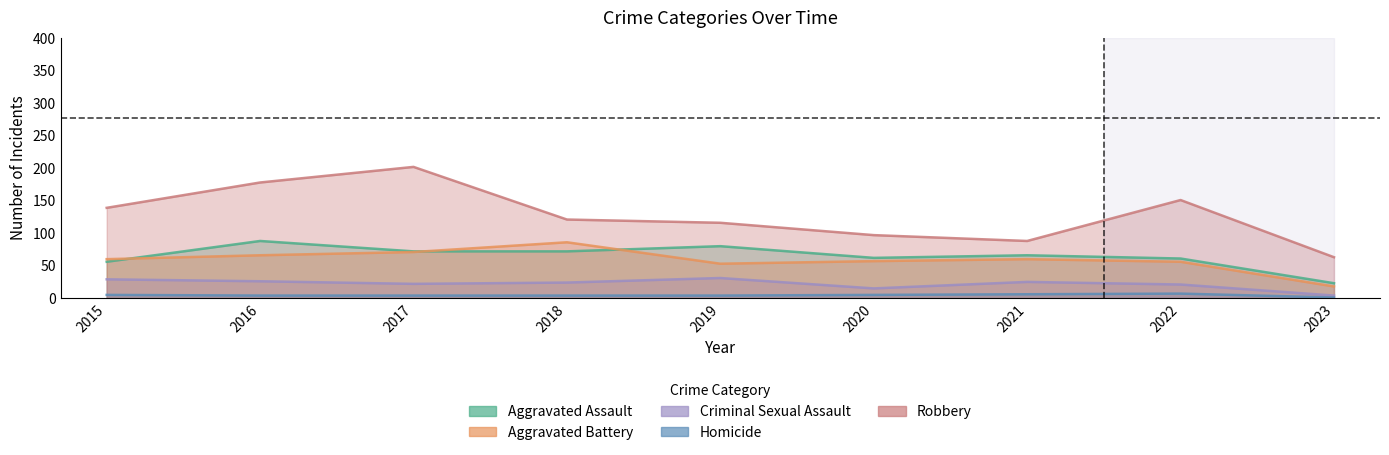

Is the value of Aggravated Battery at 2018 greater than the value of Robbery at 2015?

No